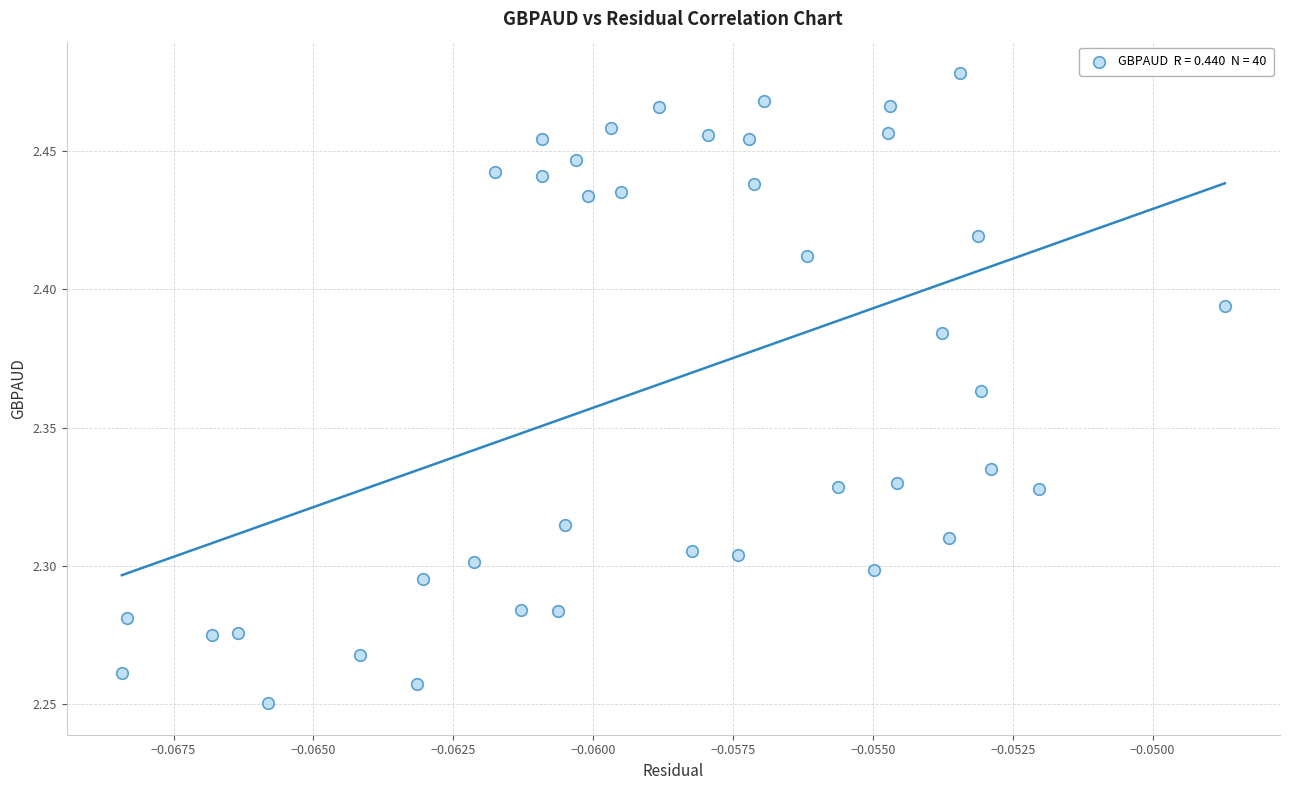

Count the number of points in this scatter plot.

40